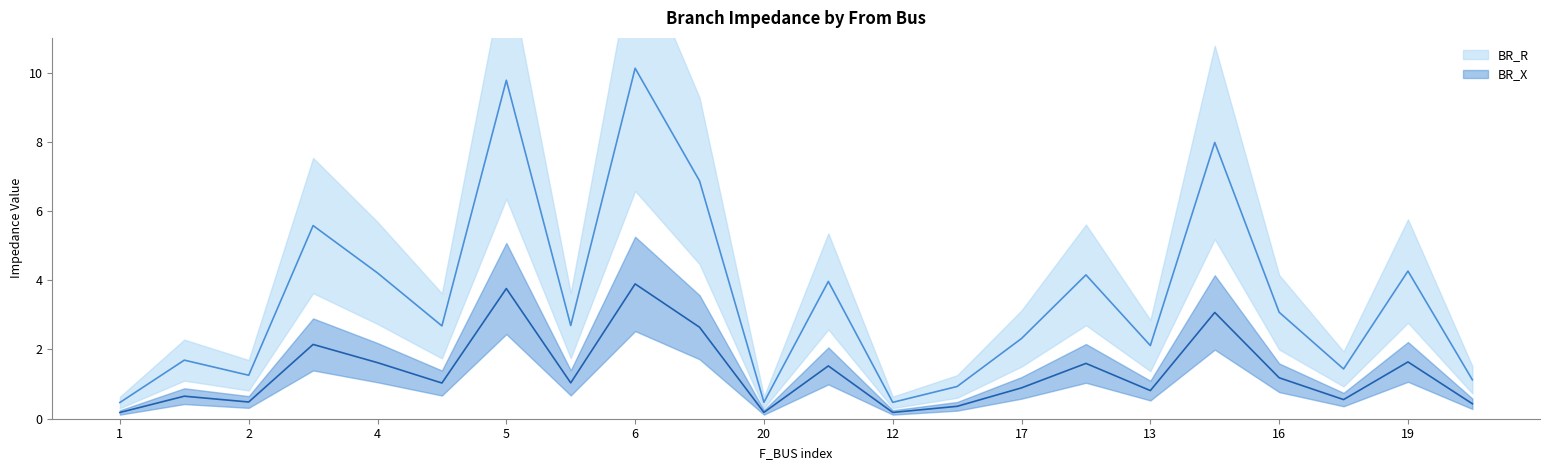

What is the minimum value for BR_X?

0.2